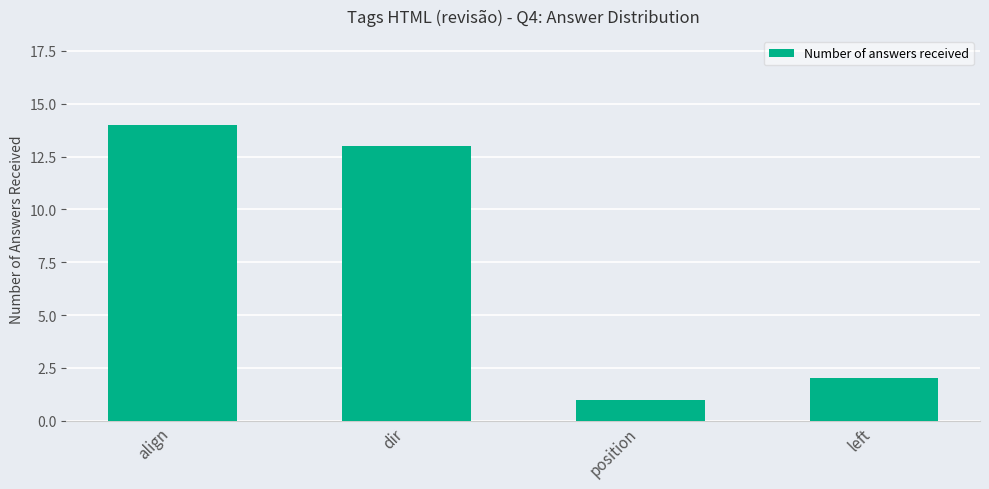

How many data points are less than 13?

2